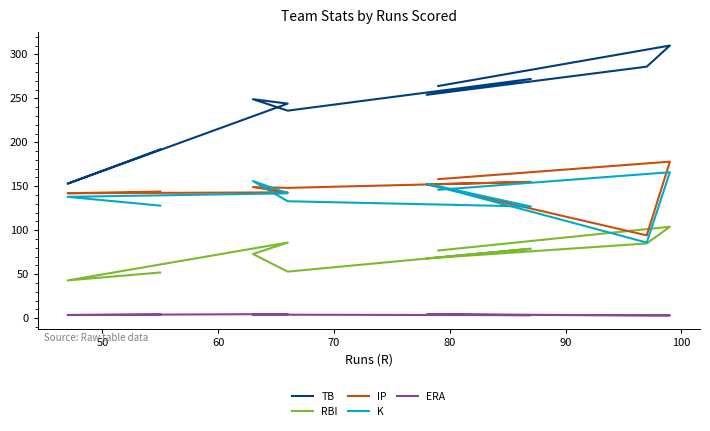

What is the greatest value displayed?

310.0